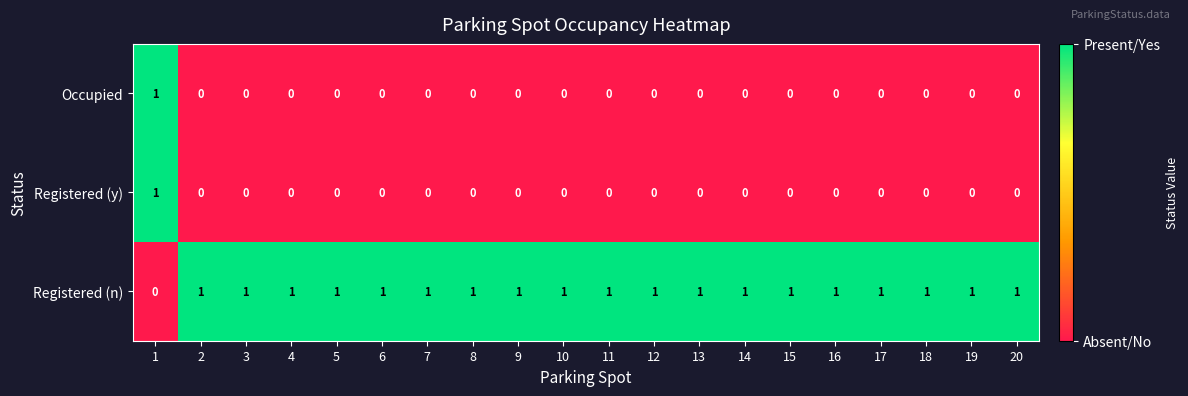

Count the Occupied values in the range 0 to 1.

20